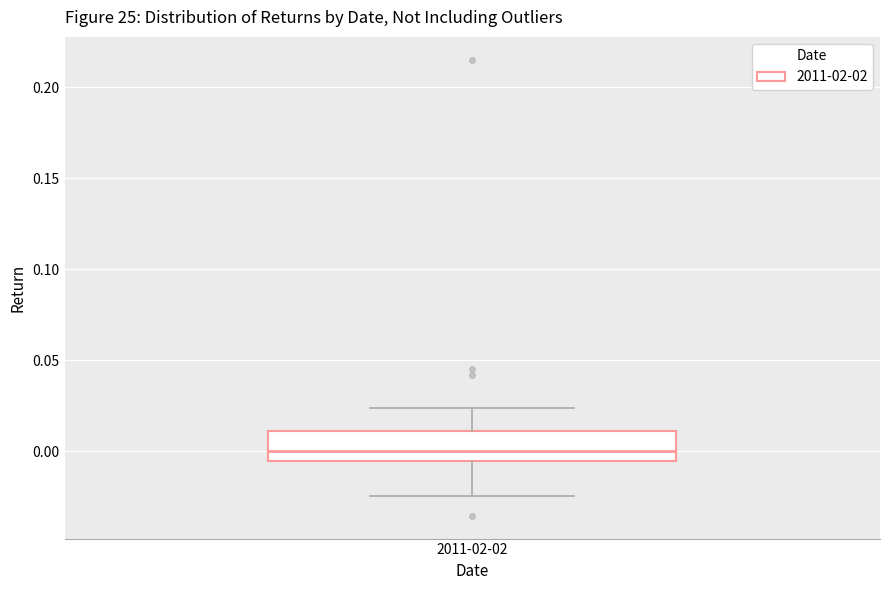

Transcribe this box plot: give where the median line is, the range the box spans, and where the two whiskers end, as read against the y-axis. The values are not printed on the chart, so give them approximately, as read against the axis.

median 0.000, box -0.005 to 0.010, whiskers -0.025 to 0.025